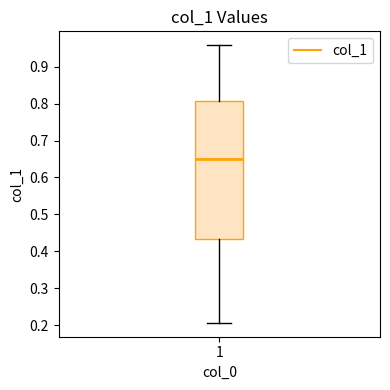

Read this box plot against the y-axis: the position of the median line, the range covered by the box, and the ends of both whiskers. The values are not printed on the chart, so give them approximately, as read against the axis.

median 0.65, box 0.43 to 0.81, whiskers 0.21 to 0.96